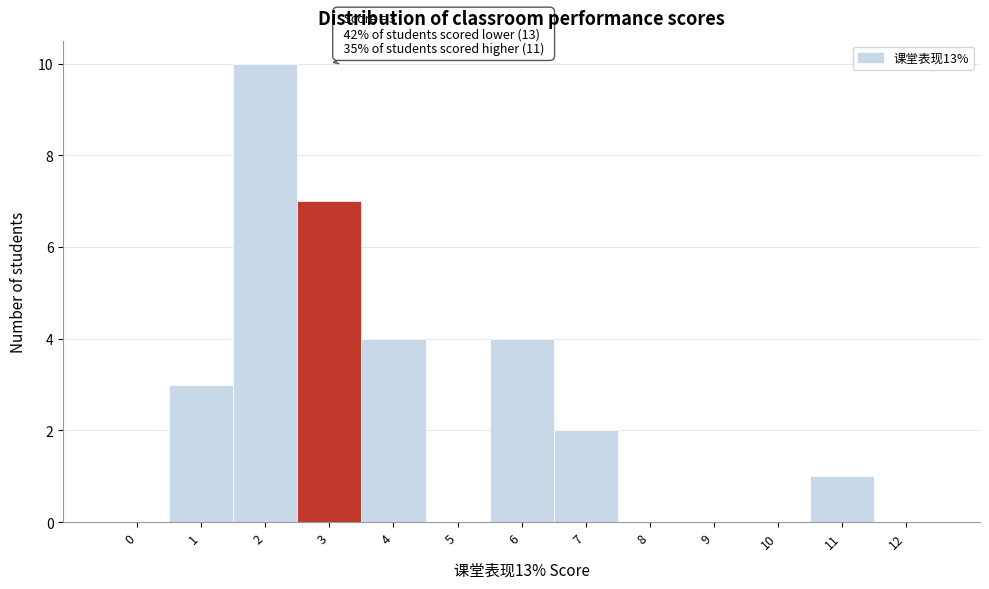

Reading left to right, extract all data points from this chart.

0=0	1=3	2=10	3=7	4=4	5=0	6=4	7=2	8=0	9=0	10=0	11=1	12=0